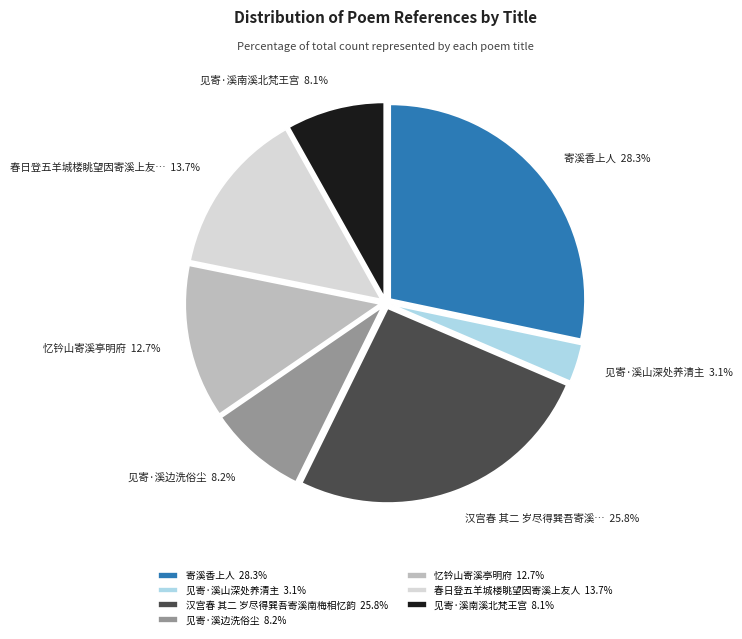

Does 忆钤山寄溪亭明府 account for over 50% of the chart?

No